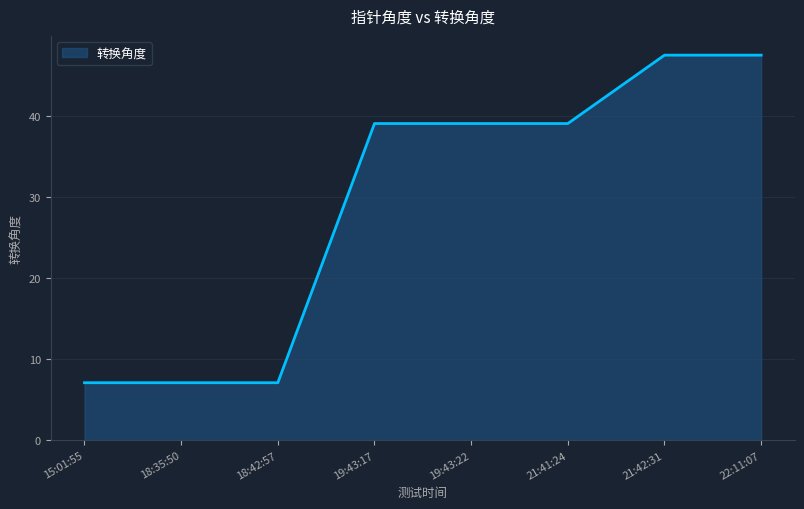

How many lines are shown in the chart?

1